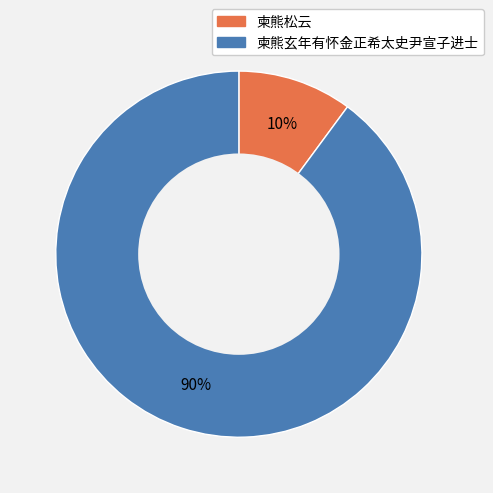

How many segments does this pie chart have?

2